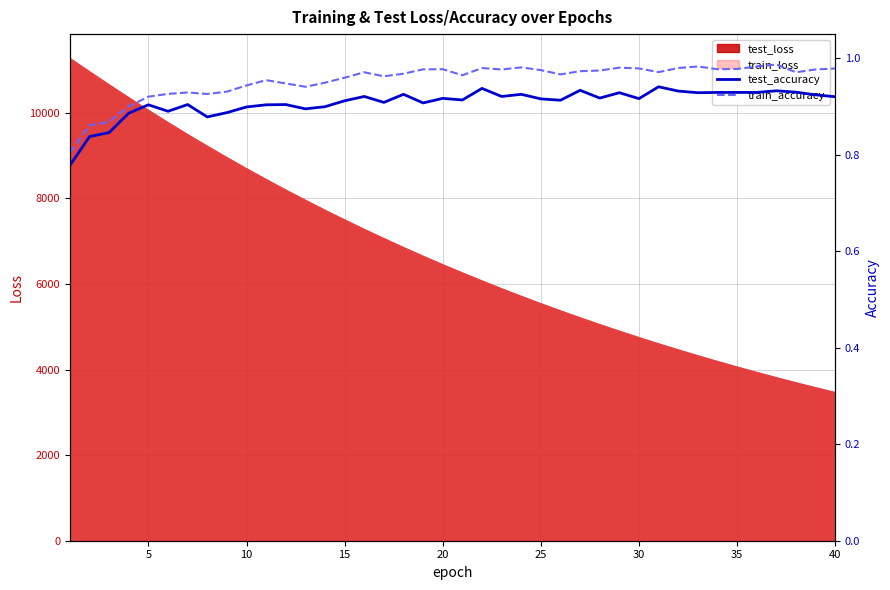

The value of test_loss at 25 is 2788.7. True or false?

False